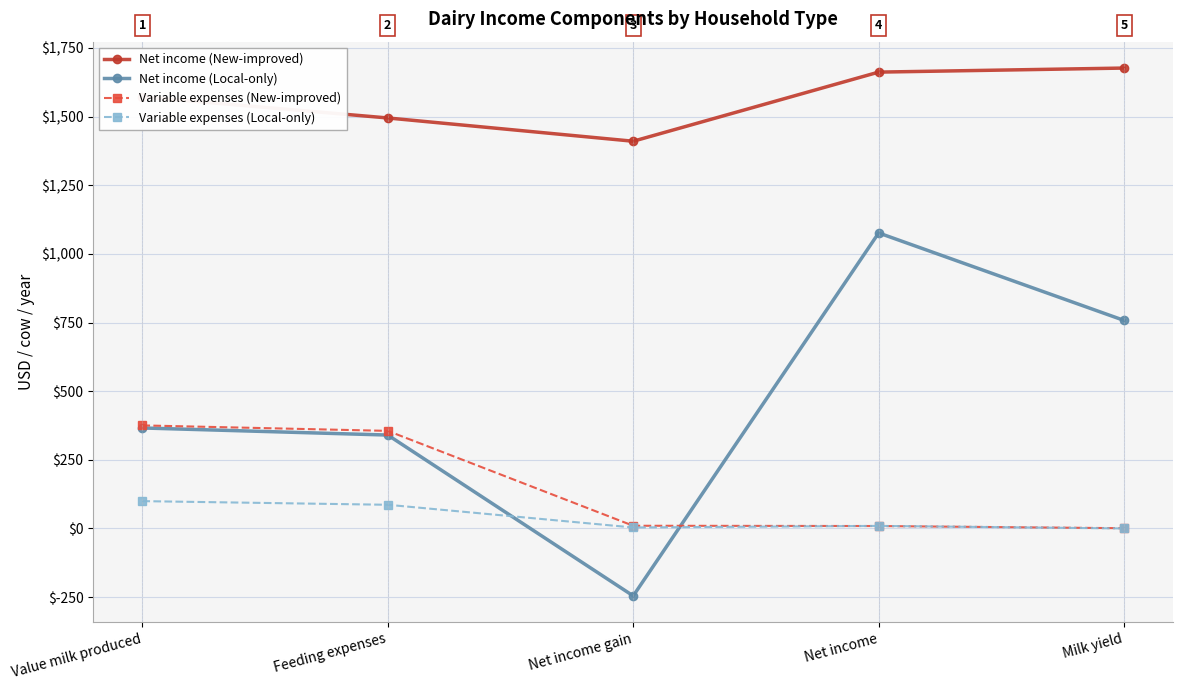

What is the label of the 4th point from the right?

Feeding expenses